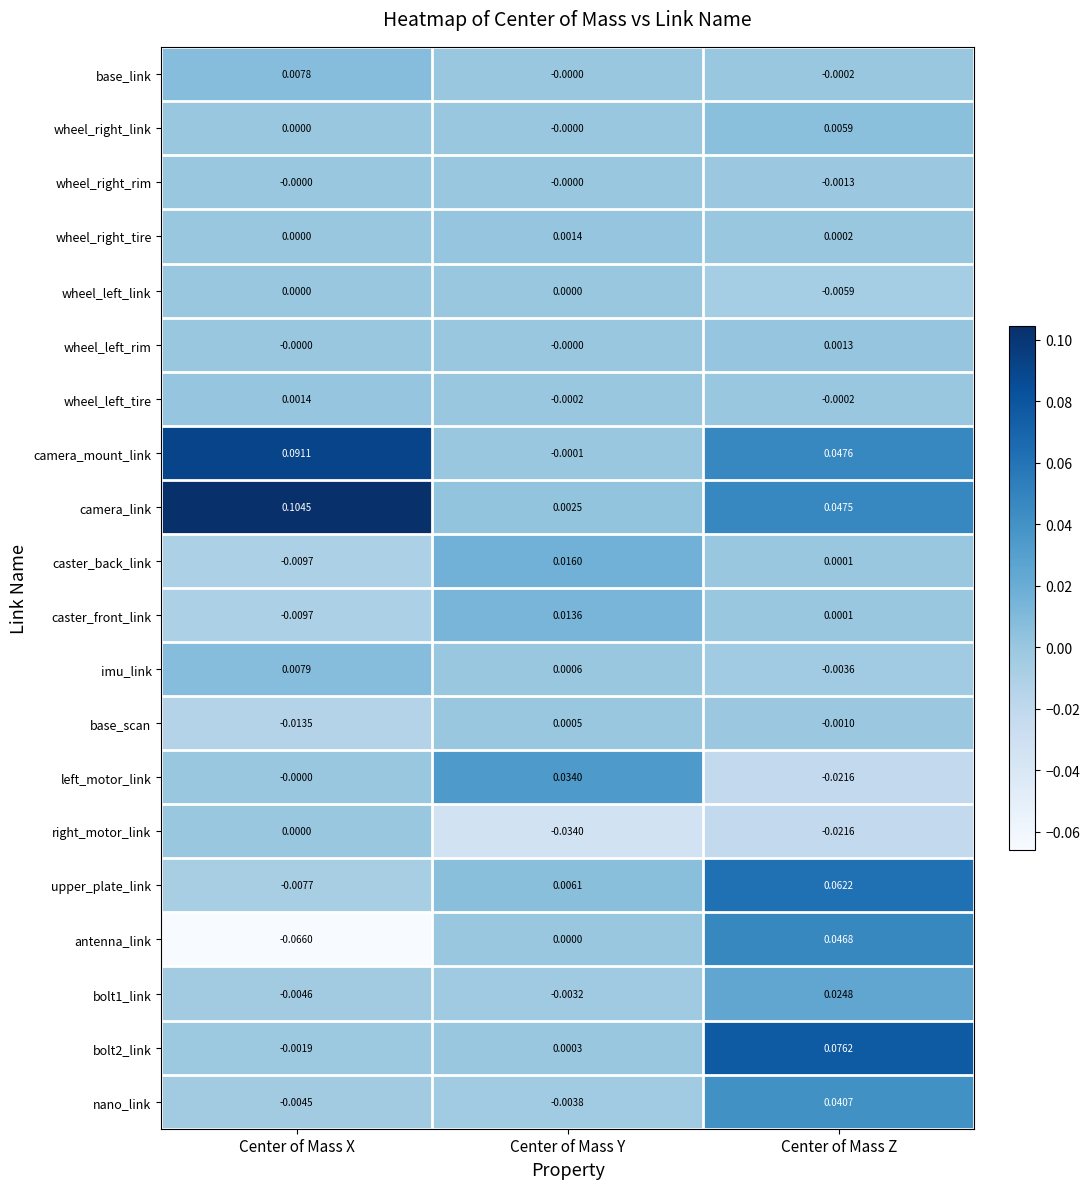

Which series has the widest spread of values?

antenna_link